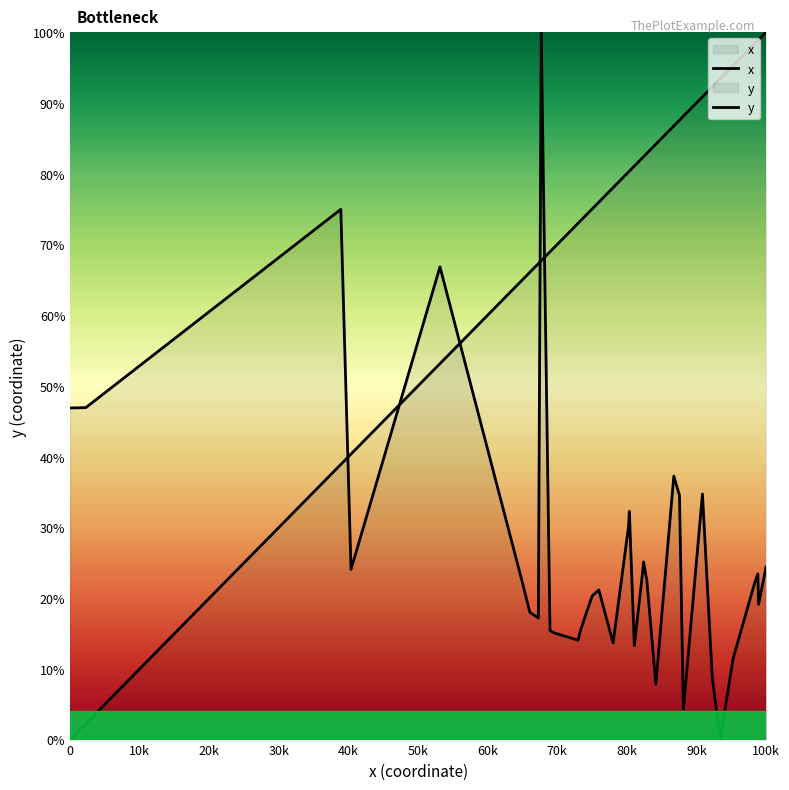

How many values in y are above zero?

34